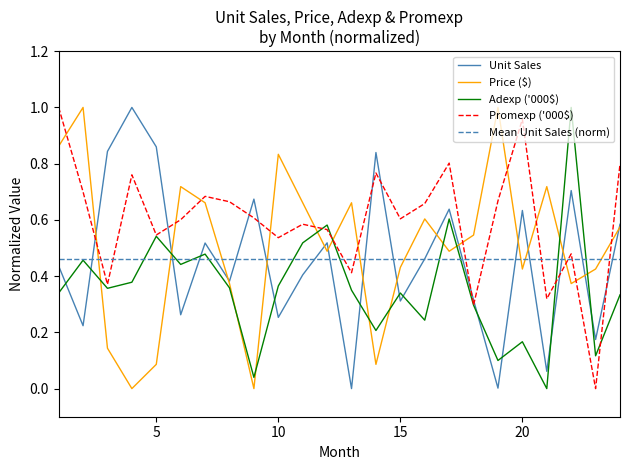

What is the sum of the Promexp ('000$) values at 21 and 4?

1.1